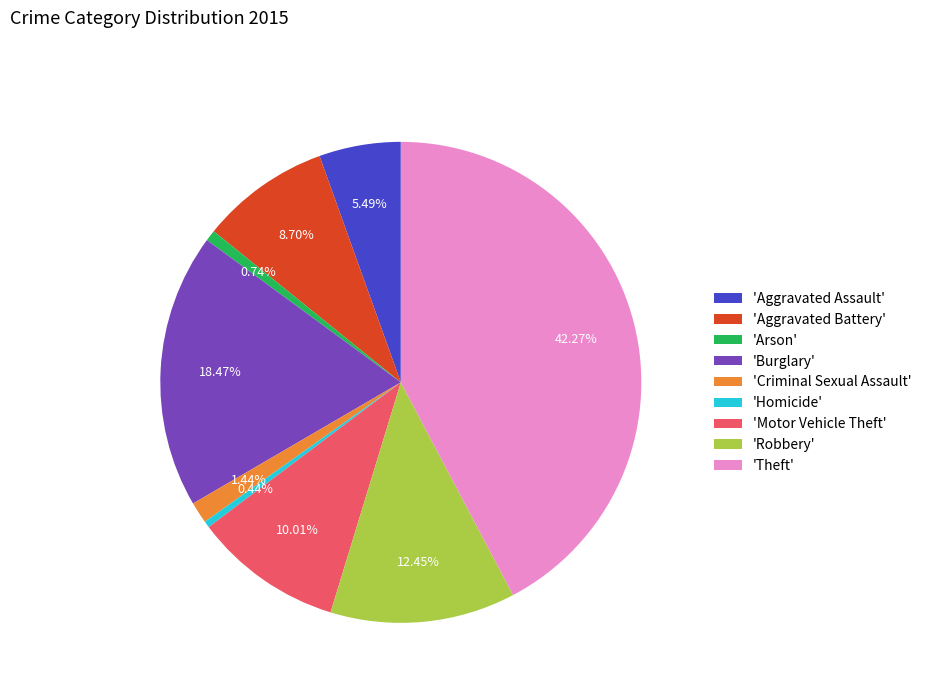

Combined, do 'Aggravated Assault' and 'Arson' account for over 50%?

No